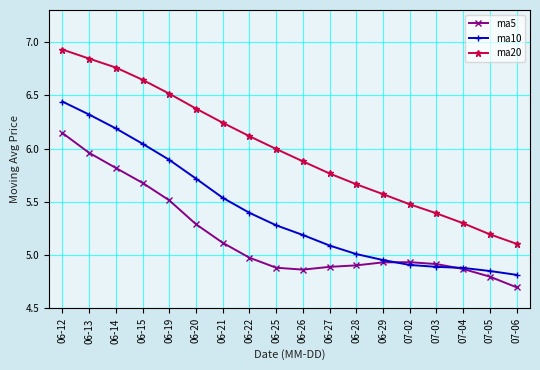

At how many categories does at least one series exceed 5?

18